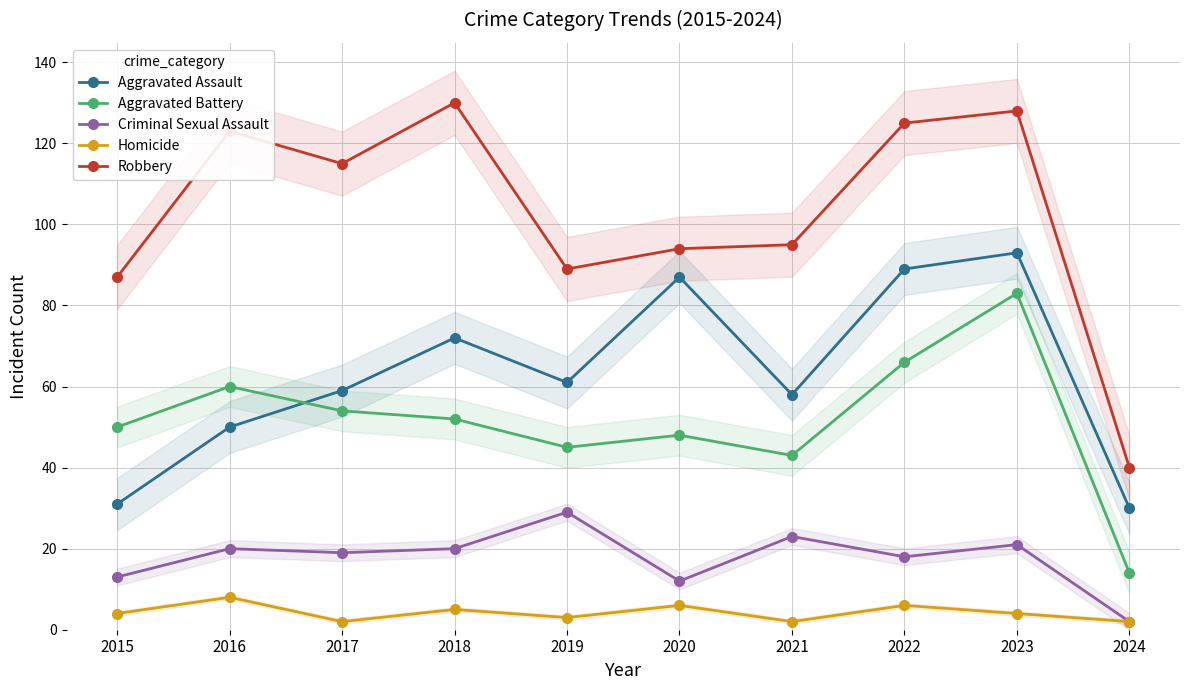

Is this an area chart (filled region under the line)?

No